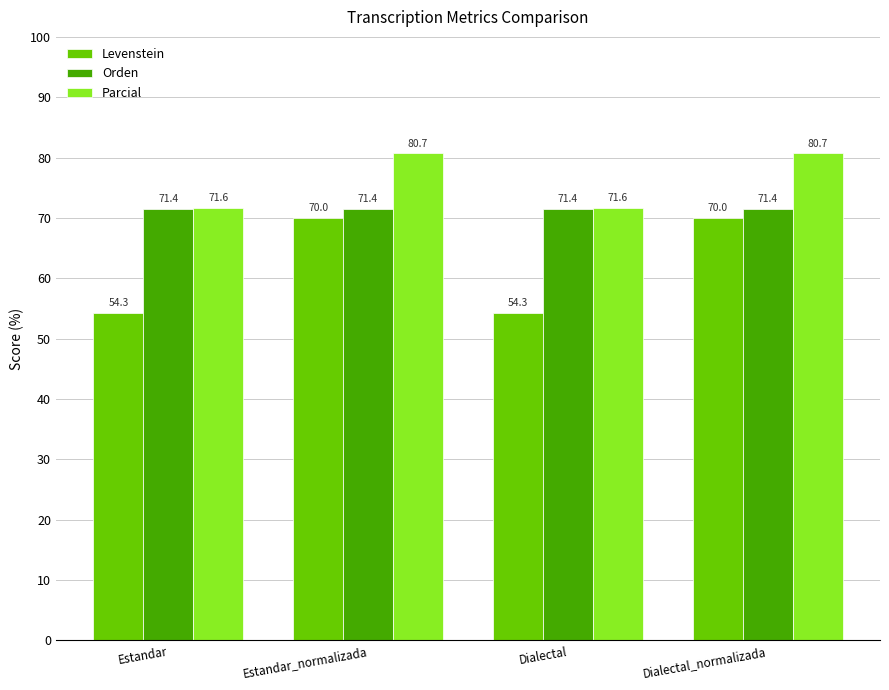

How many bars are there in each group?

3